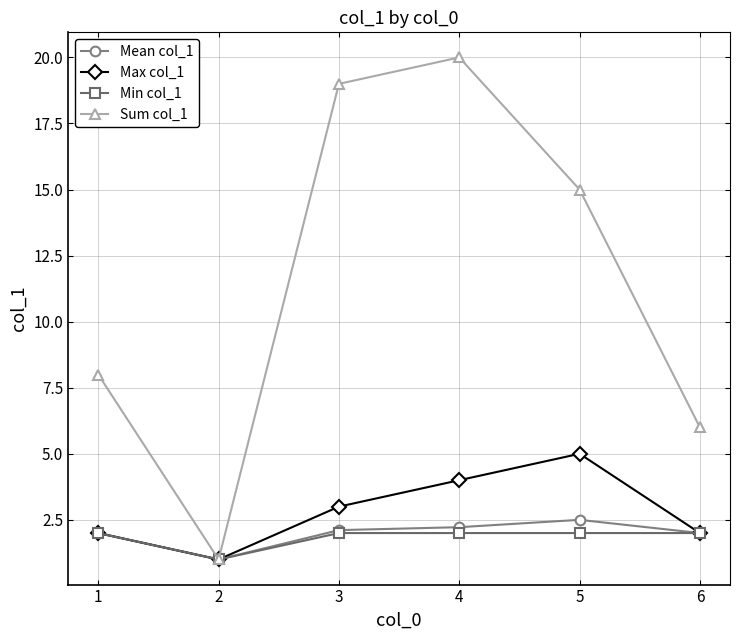

Is it true that Min col_1 equals 2.0 at 1?

True